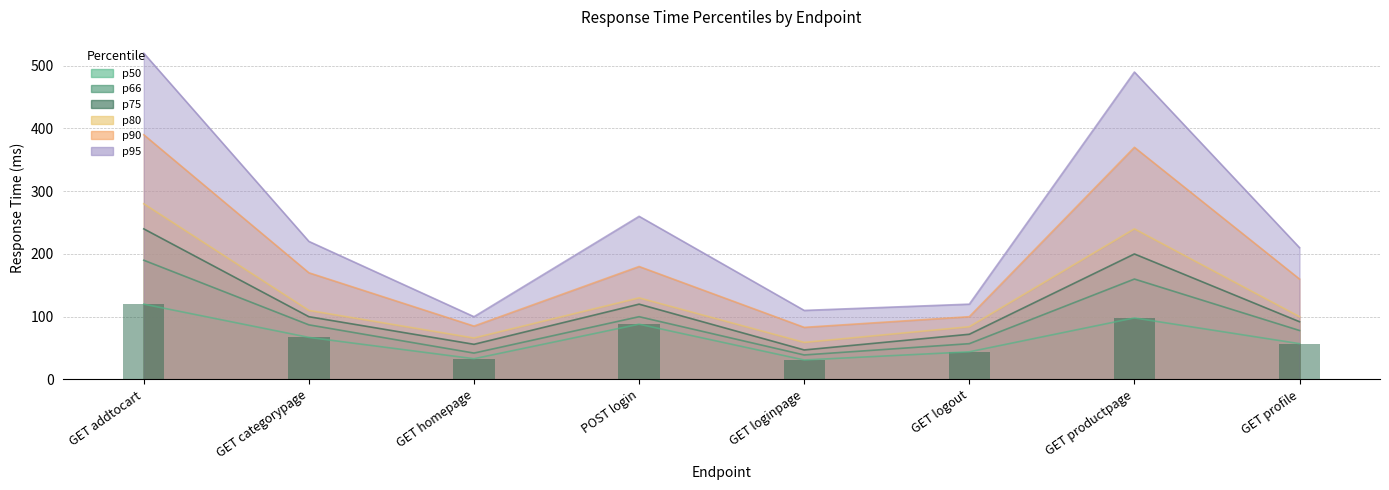

Reading left to right, extract all data points from this chart.

50%: GET addtocart=120	GET categorypage=67	GET homepage=33	POST login=88	GET loginpage=31	GET logout=44	GET productpage=98	GET profile=57
66%: GET addtocart=190	GET categorypage=87	GET homepage=42	POST login=100	GET loginpage=39	GET logout=57	GET productpage=160	GET profile=78
75%: GET addtocart=240	GET categorypage=100	GET homepage=56	POST login=120	GET loginpage=47	GET logout=72	GET productpage=200	GET profile=92
80%: GET addtocart=280	GET categorypage=110	GET homepage=66	POST login=130	GET loginpage=59	GET logout=84	GET productpage=240	GET profile=100
90%: GET addtocart=390	GET categorypage=170	GET homepage=85	POST login=180	GET loginpage=83	GET logout=100	GET productpage=370	GET profile=160
95%: GET addtocart=520	GET categorypage=220	GET homepage=100	POST login=260	GET loginpage=110	GET logout=120	GET productpage=490	GET profile=210